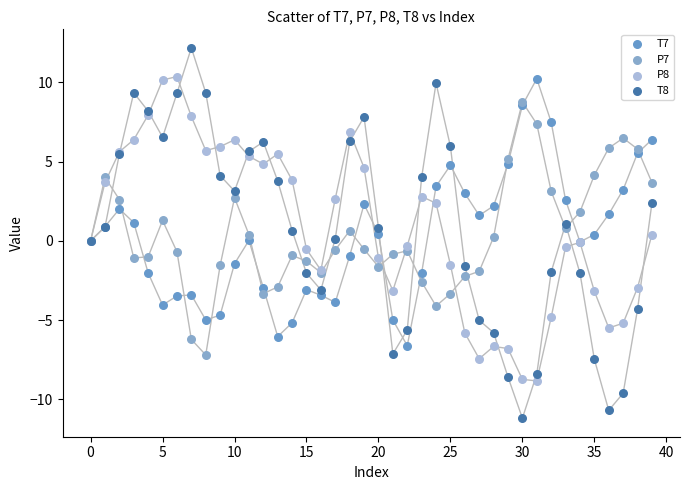

What are all the series names shown in the legend?

T7, P7, P8, T8